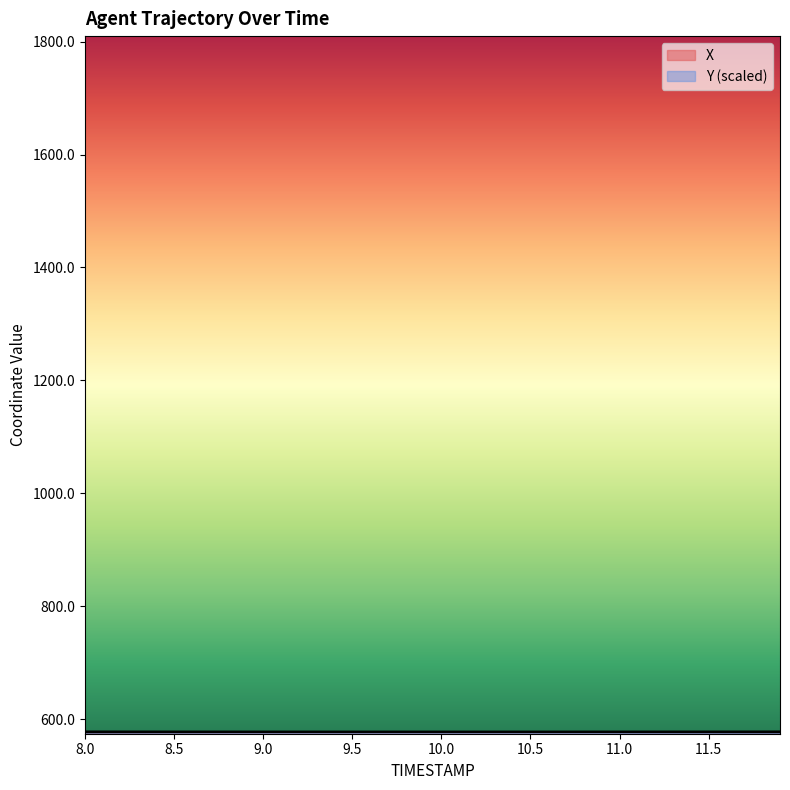

What is the difference between the second highest and minimum values in the X series?

1.0